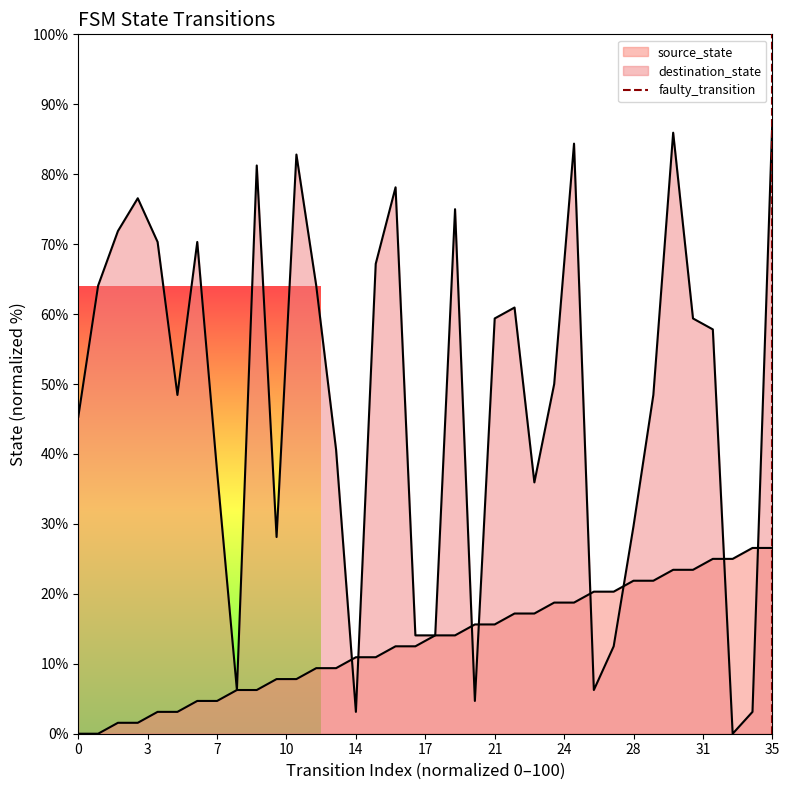

Is it true that the value at 35 is -1?

False